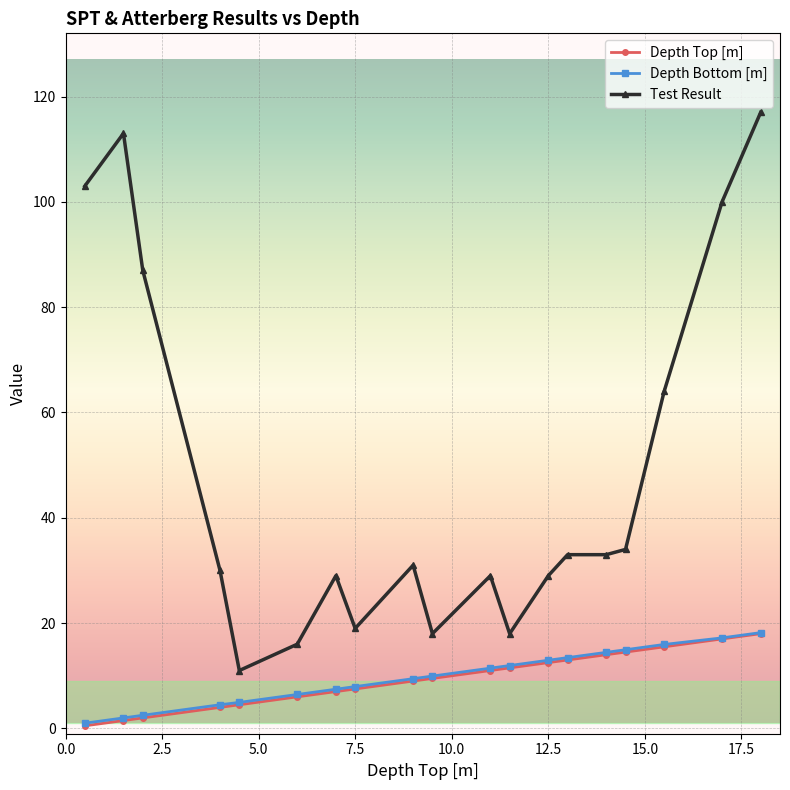

What are all the series names shown in the legend?

Depth Top [m], Depth Bottom [m], Test Result